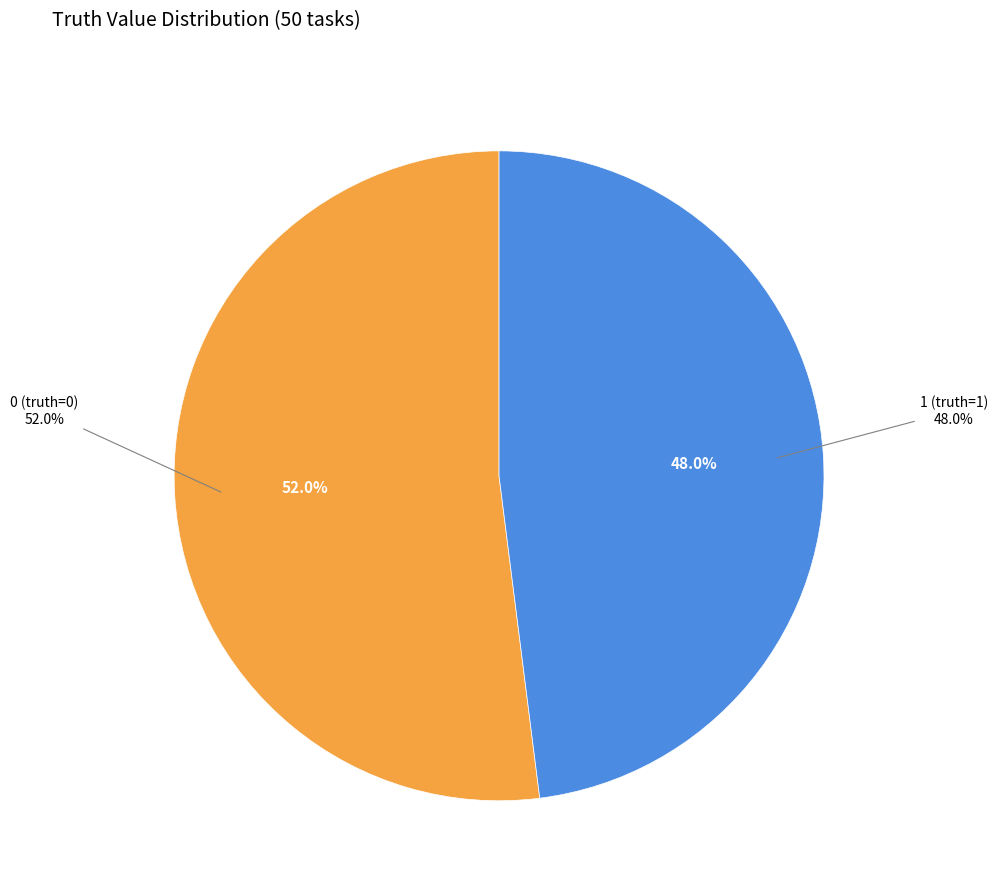

To the nearest percent, what portion does 0 (truth=0) represent?

52%